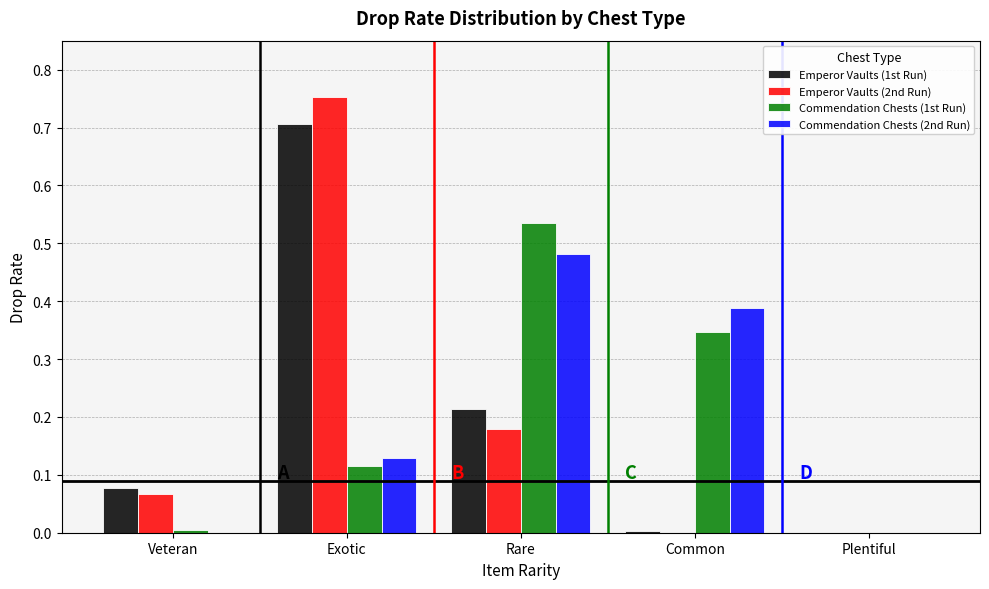

What is the total value across all series at Exotic?

1.7